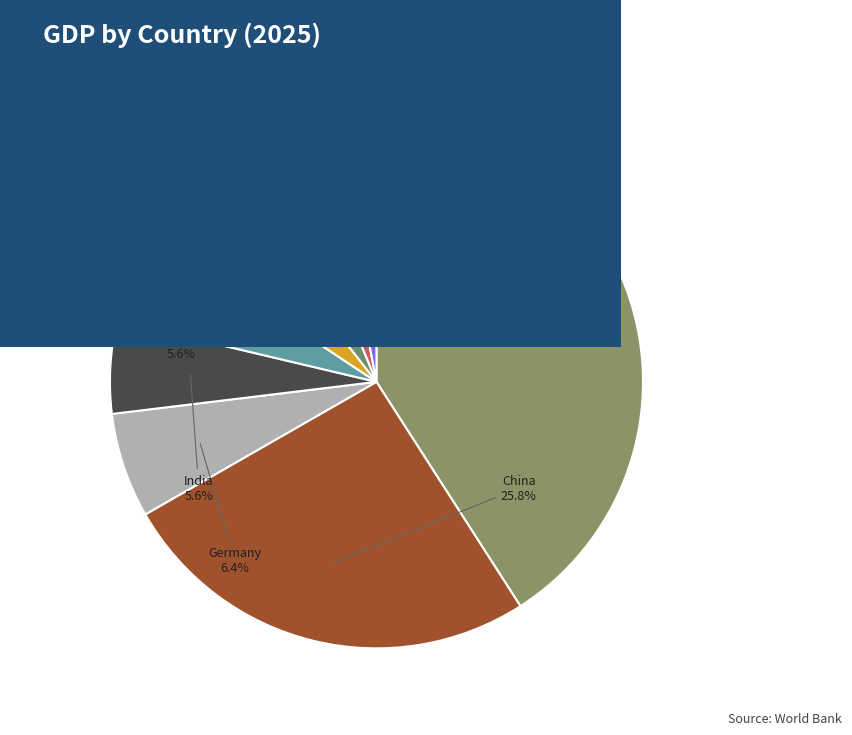

How many segments does this pie chart have?

9